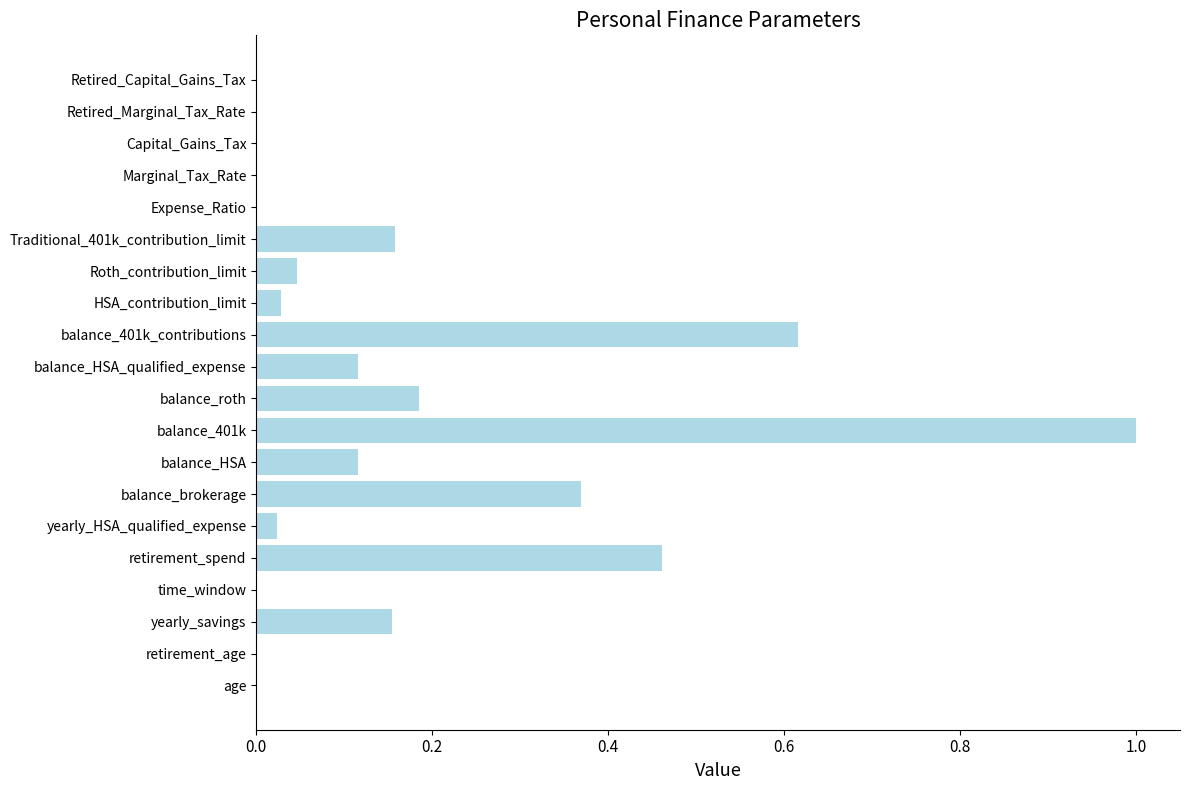

The chart shows a value of 0.4 at balance_401k_contributions. True or false?

False